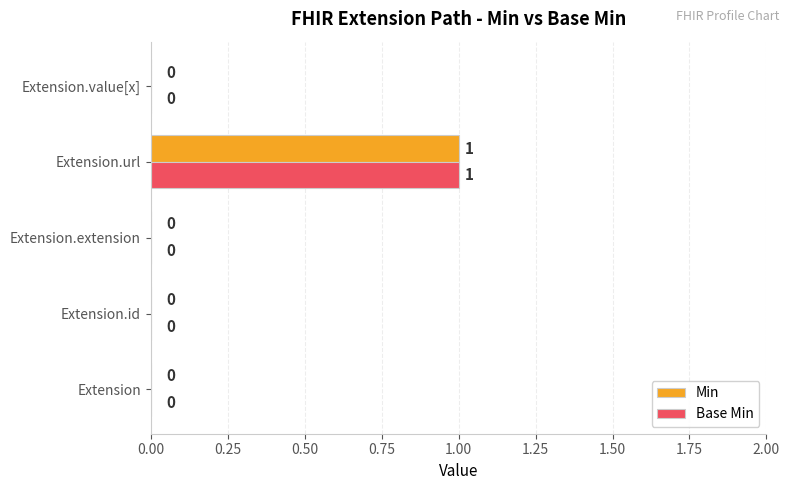

The Min series shows 0 at Extension.extension. True or false?

True